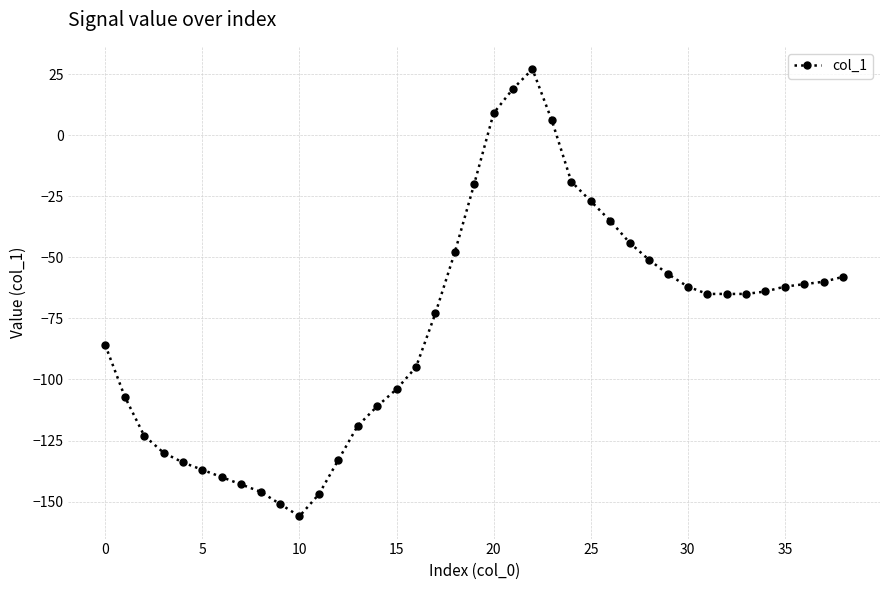

True or false: there are more than 0 points higher than both neighbors.

True